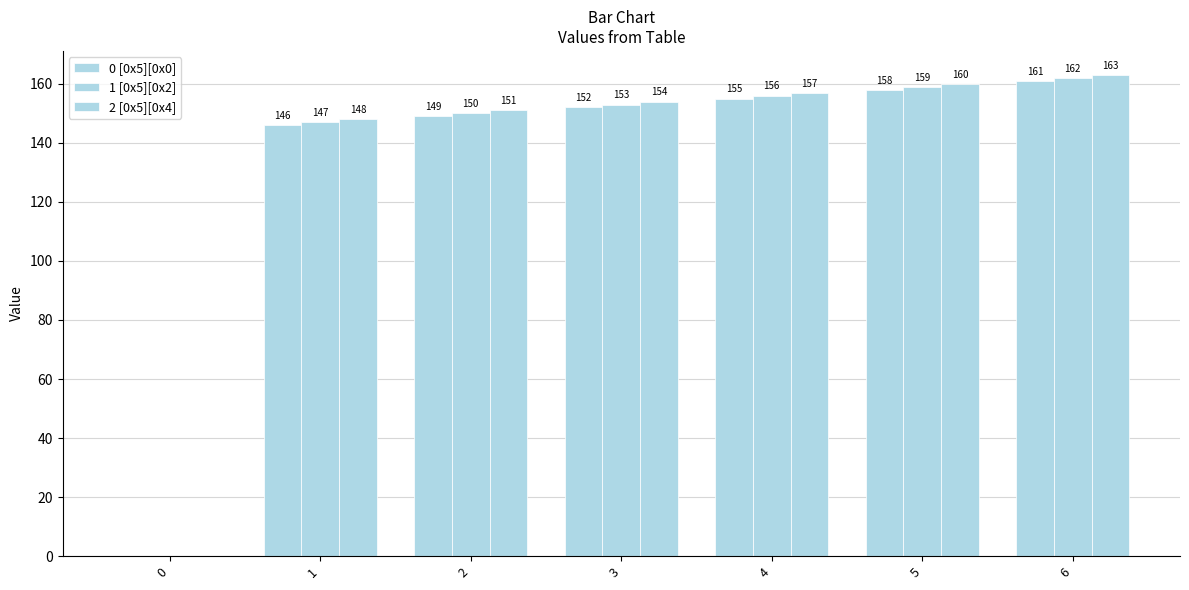

List the series in order of their overall mean, highest first.

2 [0x5][0x4], 1 [0x5][0x2], 0 [0x5][0x0]